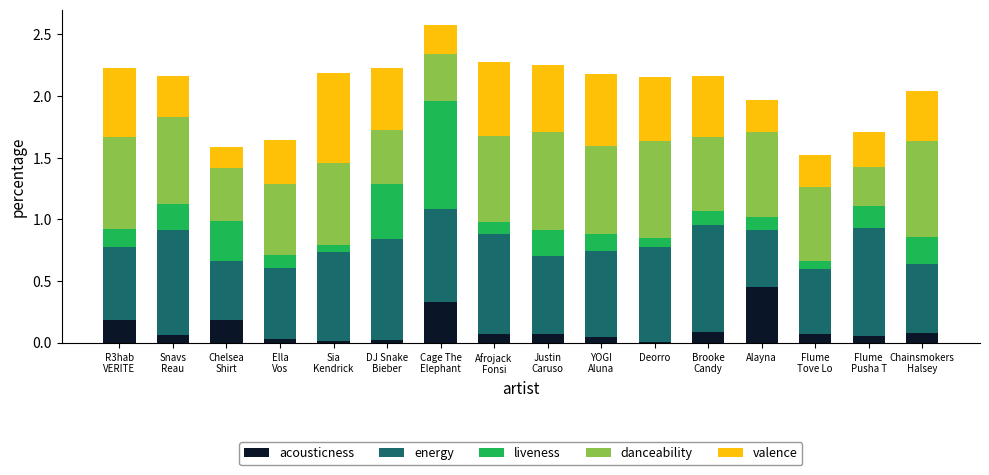

Which category has the highest value in the acousticness series?

Alayna